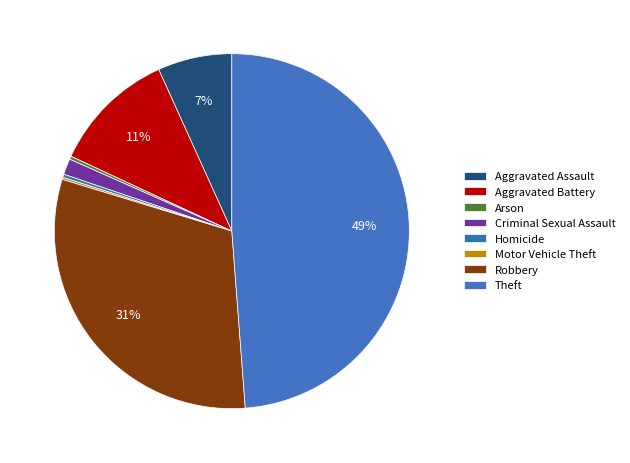

Is Criminal Sexual Assault the majority of the pie?

No